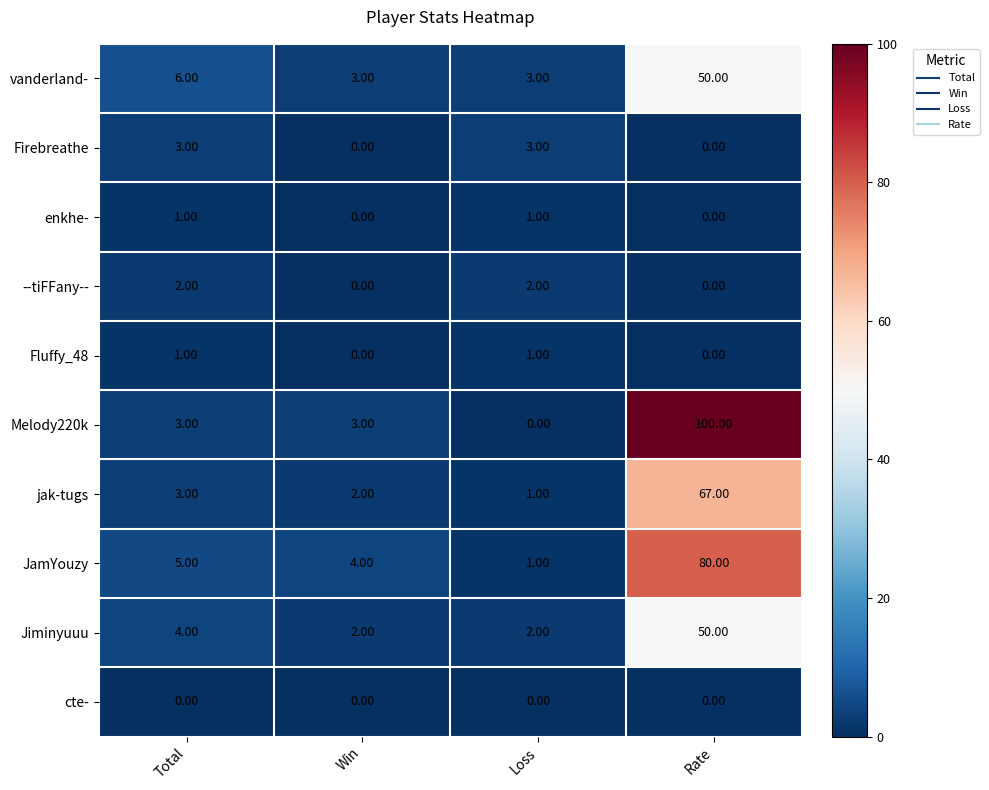

What is the average value of the jak-tugs series?

18